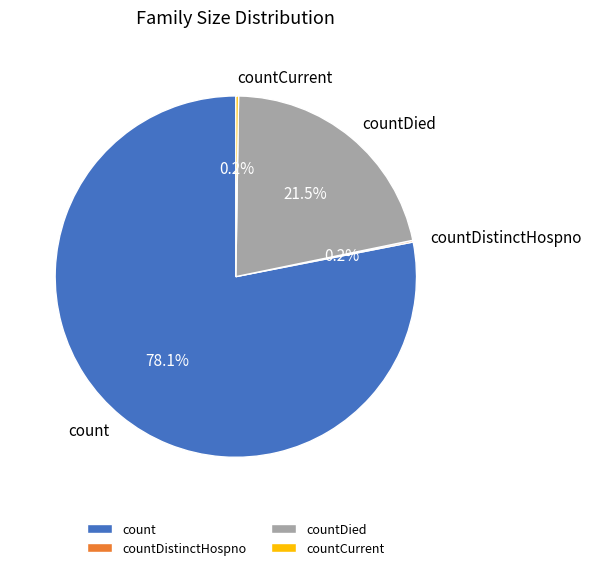

What is the majority slice?

count